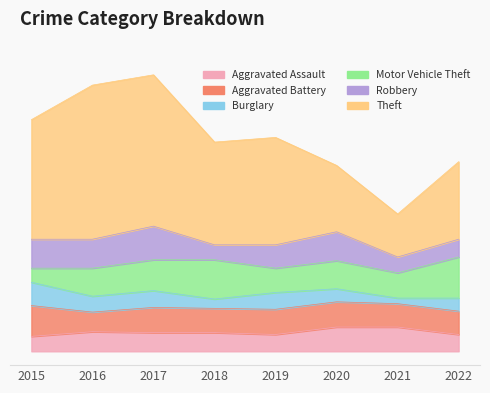

Reading right to left, what are all the values shown in this chart?

Aggravated Assault: 18	26	26	18	20	20	21	16
Aggravated Battery: 25	25	27	27	26	27	21	33
Burglary: 14	6	14	18	10	18	17	25
Motor Vehicle Theft: 44	27	30	26	42	33	30	15
Robbery: 19	17	31	25	16	36	31	31
Theft: 83	46	71	115	110	162	165	128